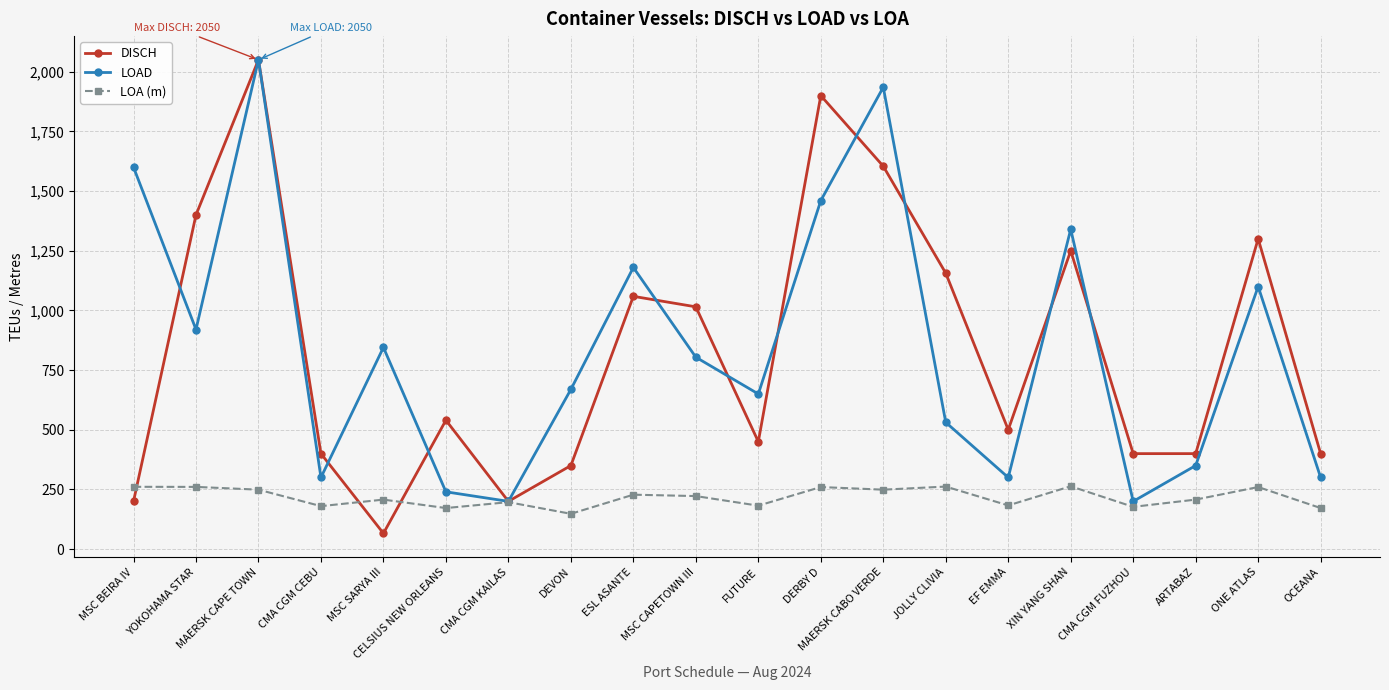

Where is the first local maximum for DISCH?

MAERSK CAPE TOWN